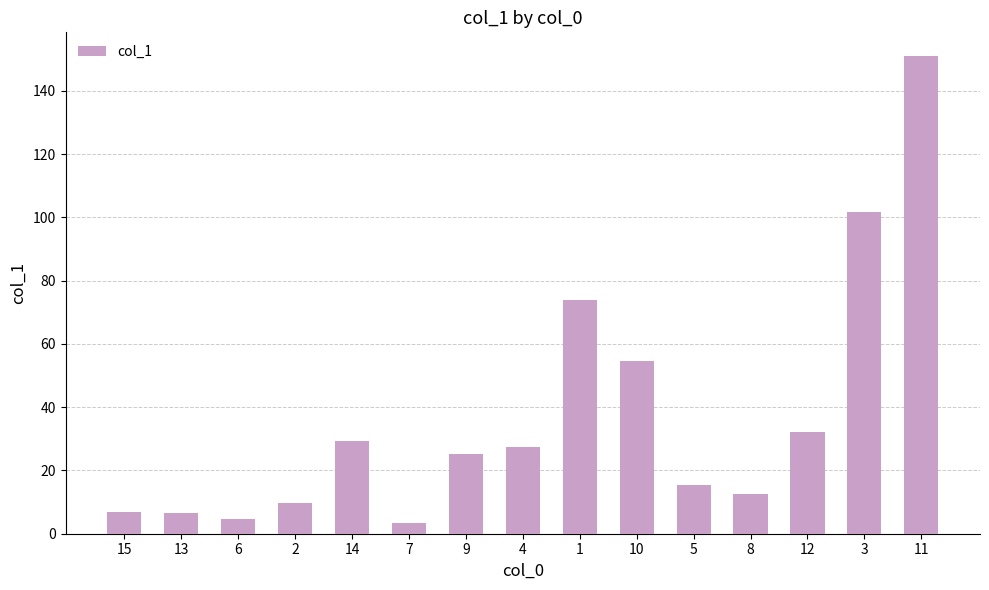

Which has a higher value, 9 or 3?

3